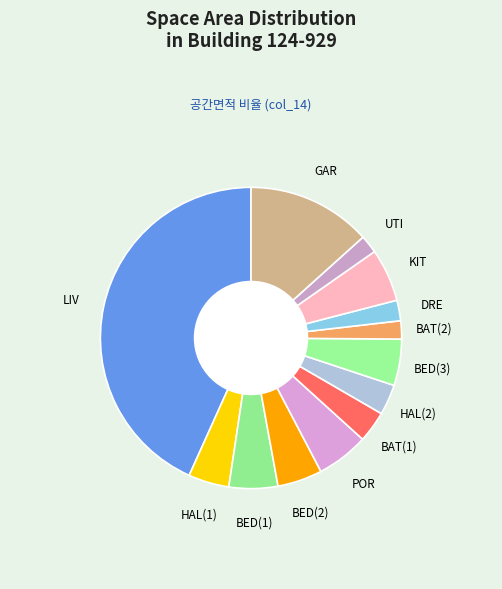

How many segments does this pie chart have?

13